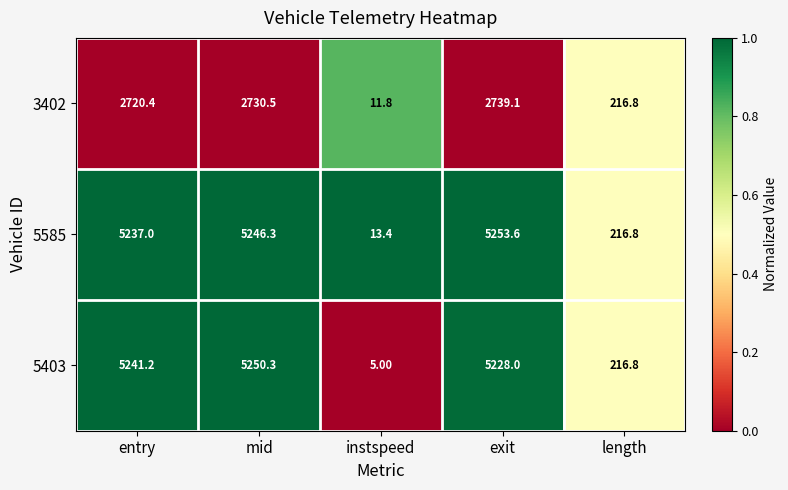

Which category has the highest value in the 5585 series?

exit